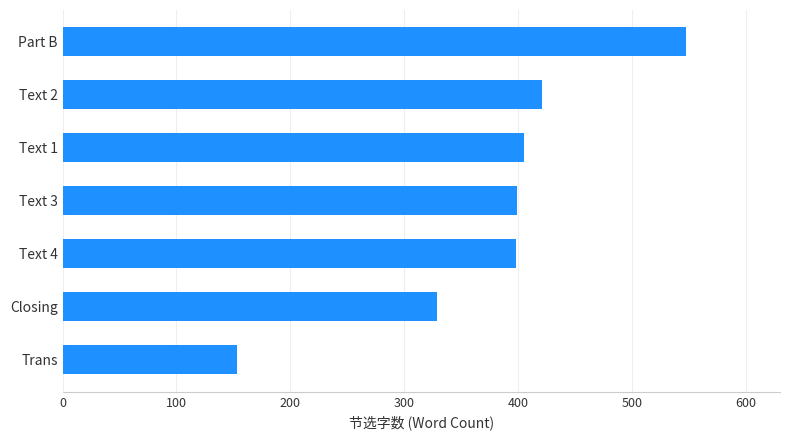

The value at Trans is 153. True or false?

True